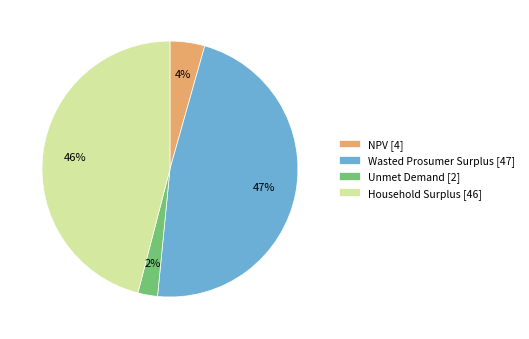

Which has a higher value, Wasted Prosumer Surplus or Household Surplus?

Wasted Prosumer Surplus